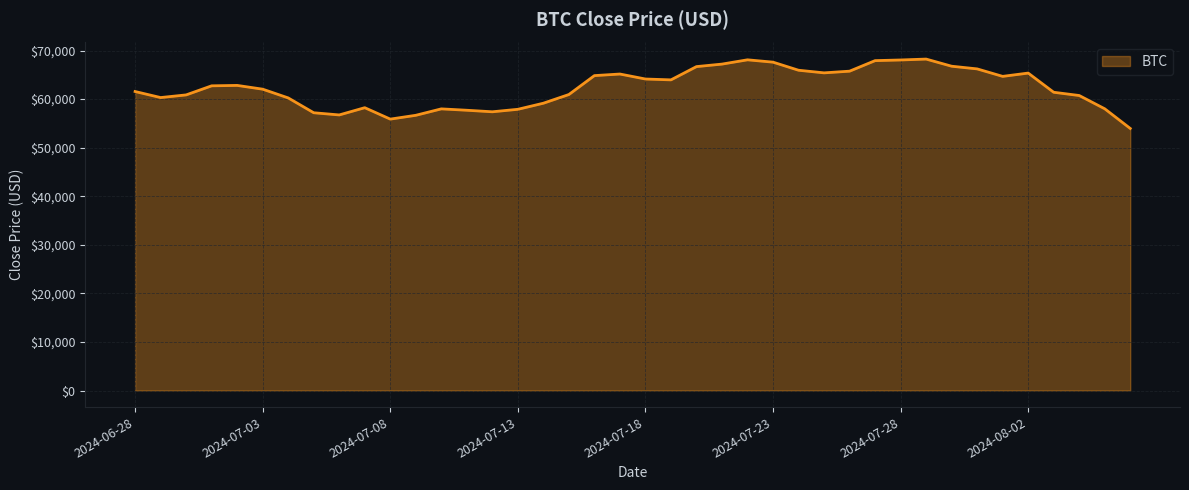

What is the greatest value displayed?

68242.2